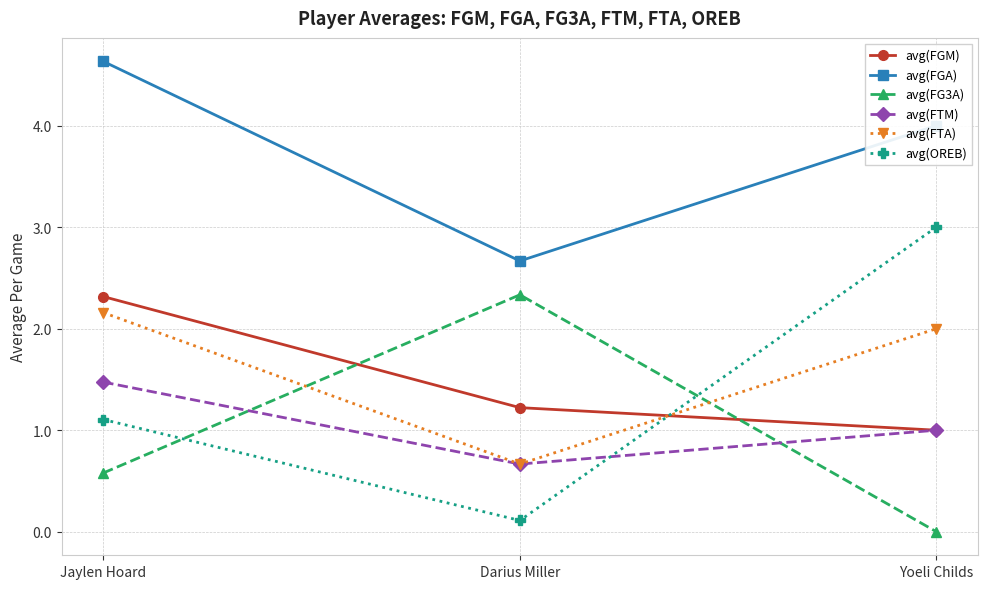

Reading left to right, what are all the values shown in this chart?

avg(FGM): 2.3	1.2	1.0
avg(FGA): 4.6	2.7	4.0
avg(FG3A): 0.6	2.3	0.0
avg(FTM): 1.5	0.7	1.0
avg(FTA): 2.2	0.7	2.0
avg(OREB): 1.1	0.1	3.0